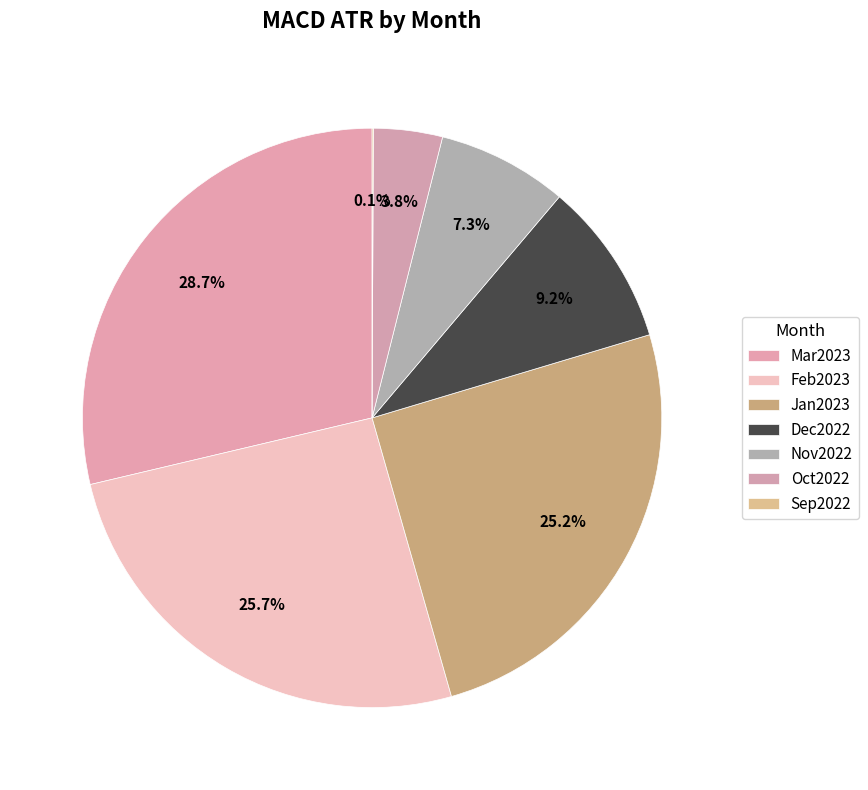

Which slice is the smallest?

Sep2022